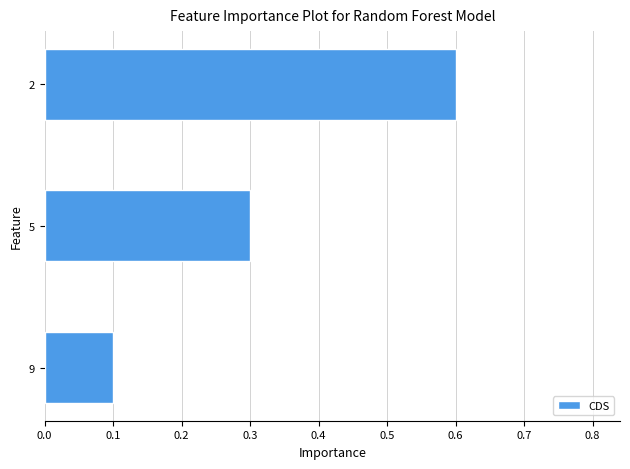

List the labels in order of value, smallest first.

9, 5, 2